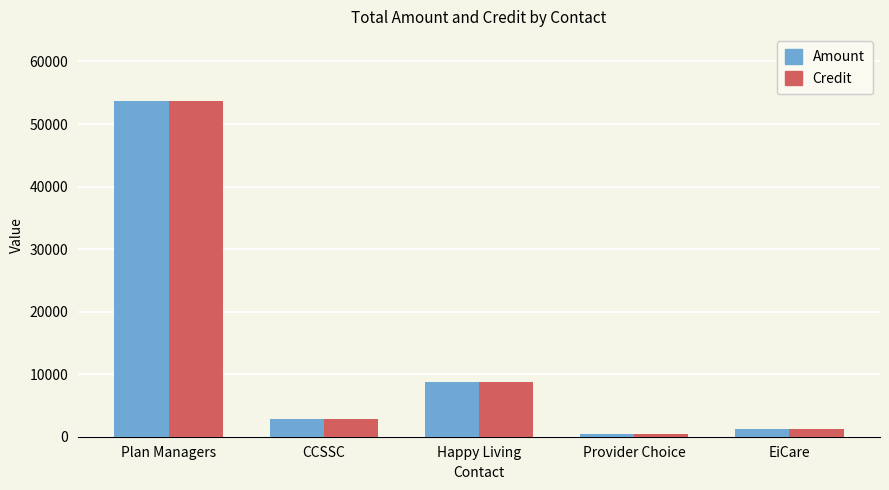

Reading left to right, list all the values displayed in this chart.

Amount: 53647.0	2909.3	8791.5	456.8	1194.8
Credit: 53647.0	2909.3	8791.5	456.8	1194.8